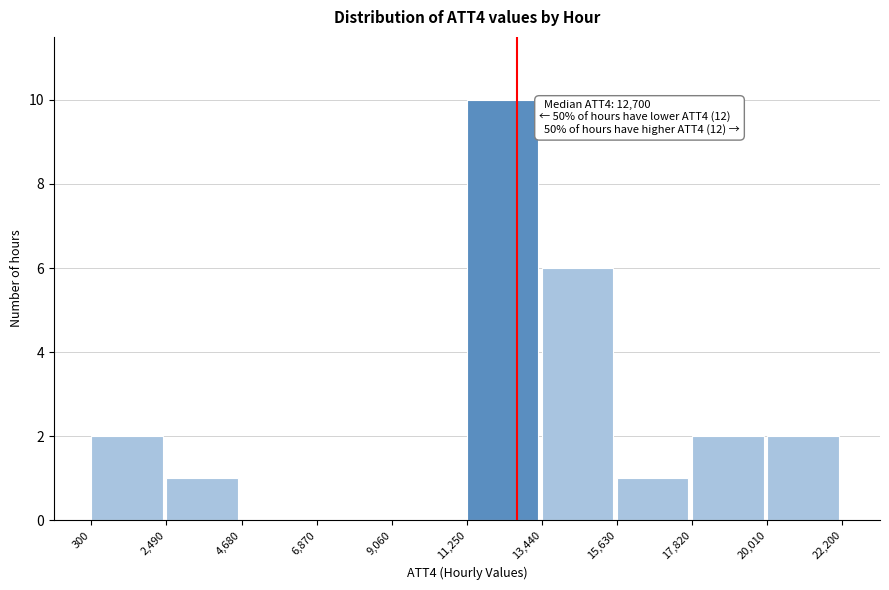

Which range on the x-axis has the tallest bar?

11,250 to 13,440